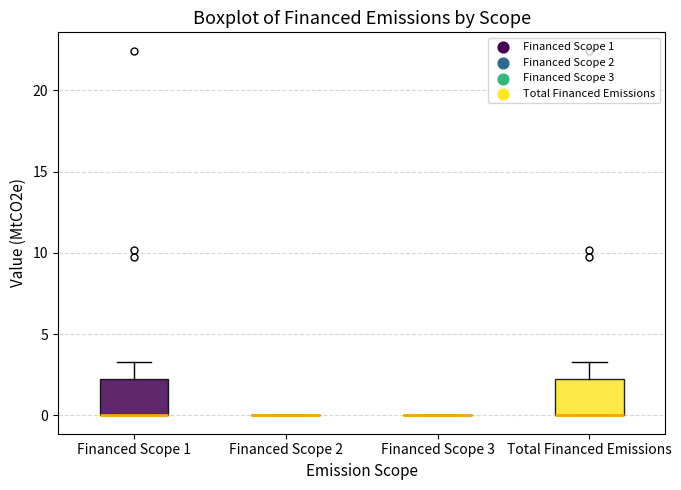

Reading left to right, read every box against the y-axis: the position of its median line, the range the box covers, and the ends of its whiskers. The values are not printed on the chart, so give them approximately, as read against the axis.

Financed Scope 1: median 0.0 (drawn on the box's lower edge), box 0.0 to 2.5, whiskers 0.0 to 3.5
Financed Scope 2: box collapsed to a line at 0.0, whiskers 0.0 to 0.0
Financed Scope 3: box collapsed to a line at 0.0, whiskers 0.0 to 0.0
Total Financed Emissions: median 0.0 (drawn on the box's lower edge), box 0.0 to 2.5, whiskers 0.0 to 3.5